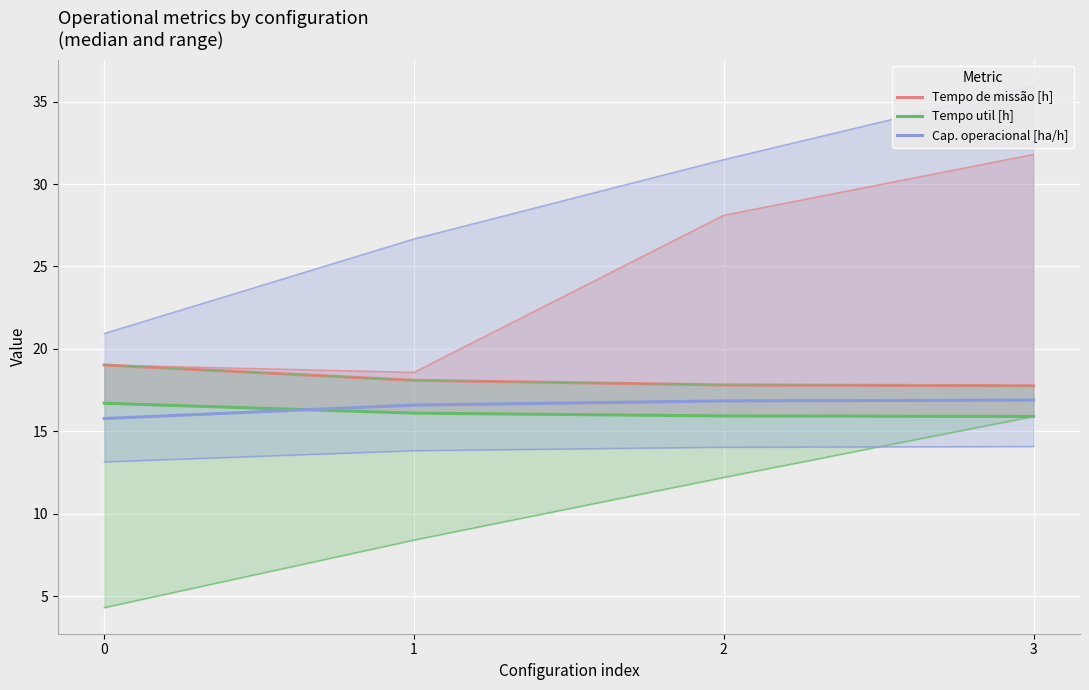

At how many categories does at least one series exceed 17?

4